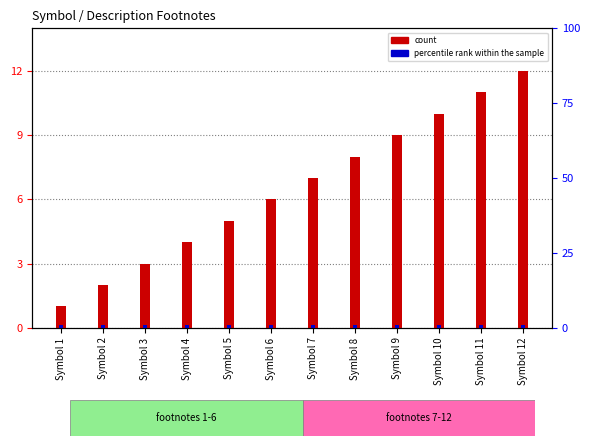

What is the value of the percentile rank within the sample bar at the 10th from the left?

1